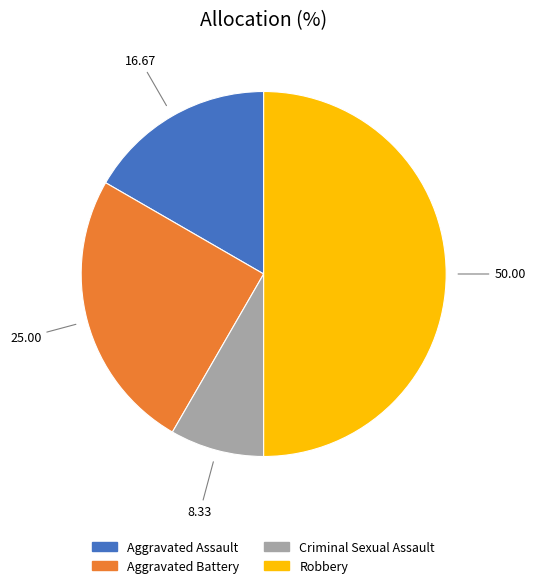

Approximately how many times larger is the value at Criminal Sexual Assault compared to Robbery?

0.2